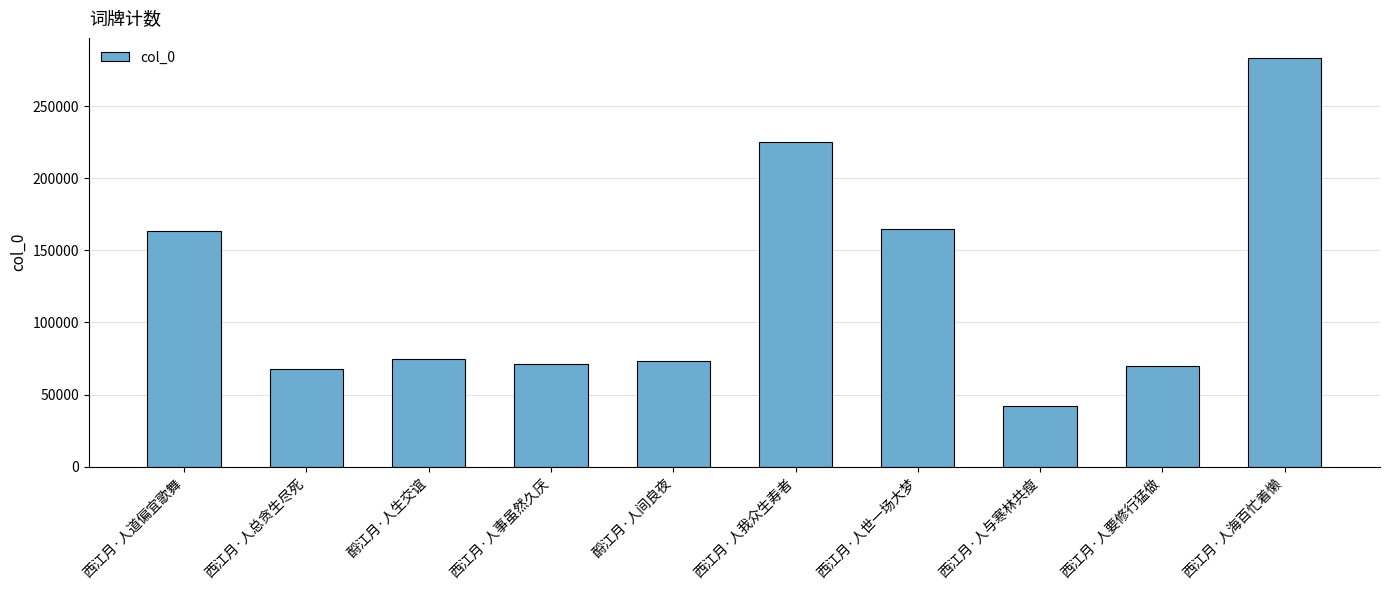

Which label corresponds to the smallest value in the chart?

西江月·人与寒林共瘦